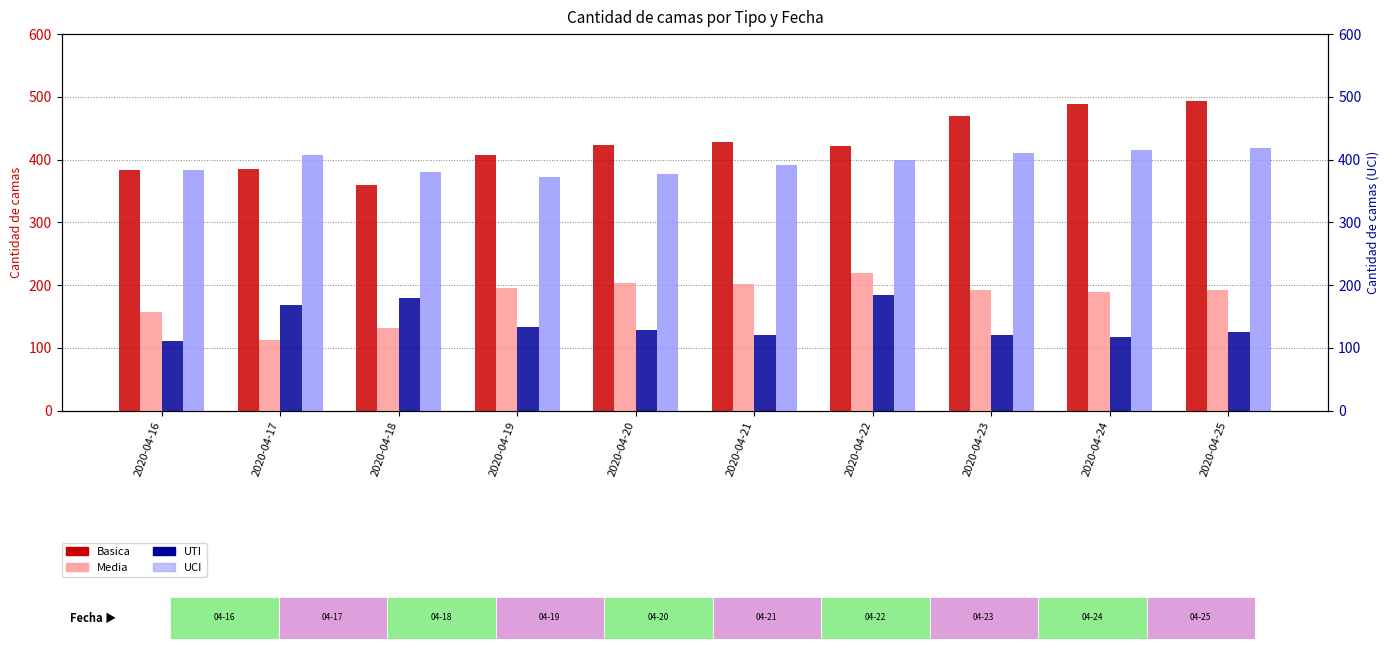

Where is UCI nearest to the value 395?

2020-04-21